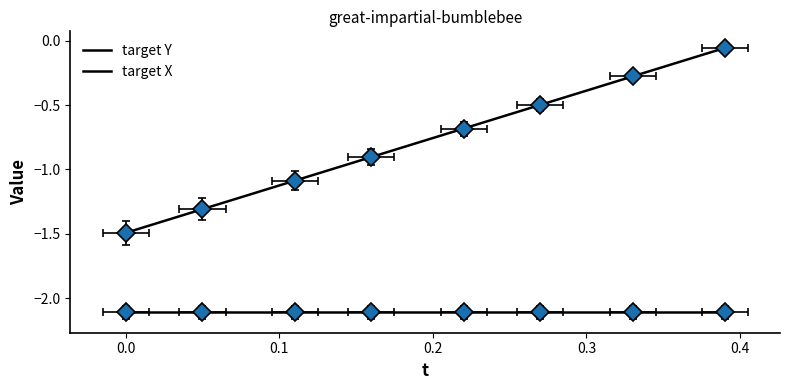

True or false: target Y and target X cross at least once.

False